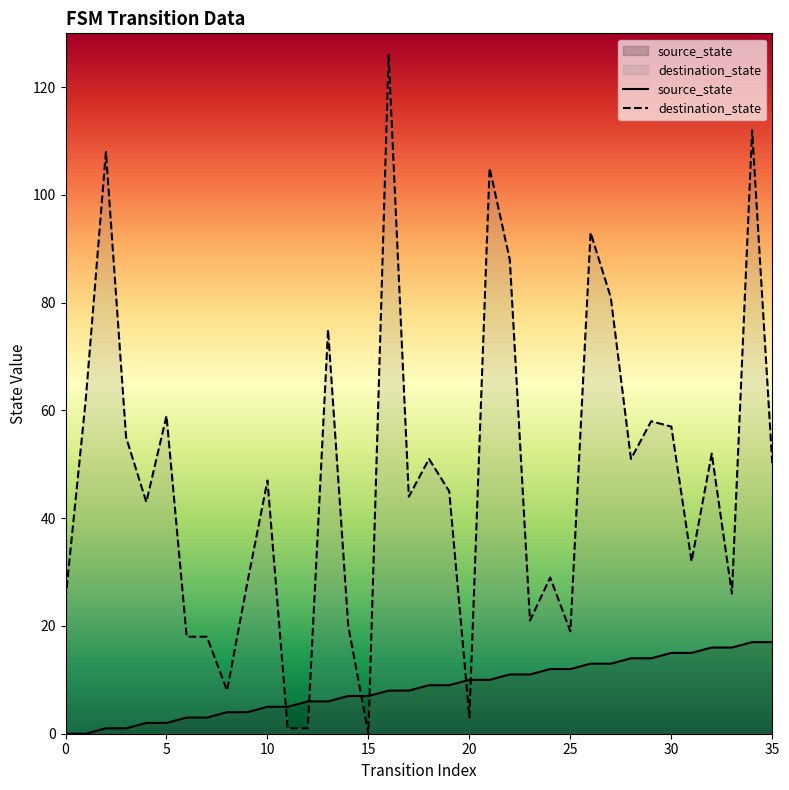

How many intersections are there between source_state and destination_state?

6